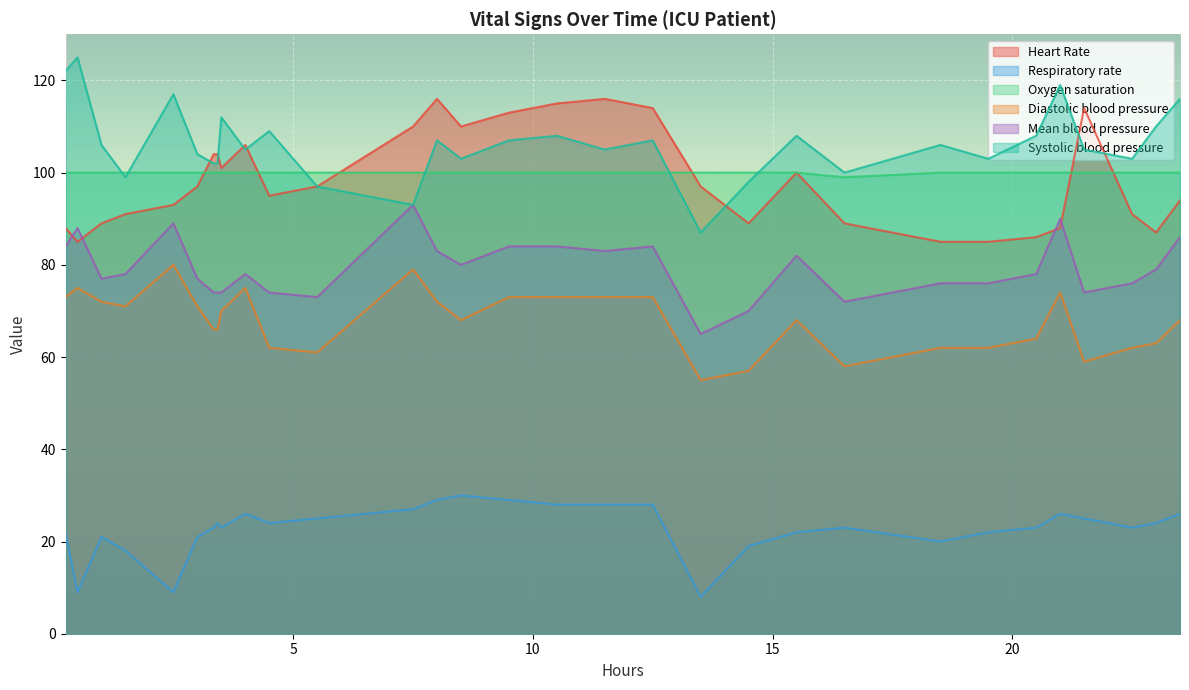

How many distinct data groups are displayed?

6